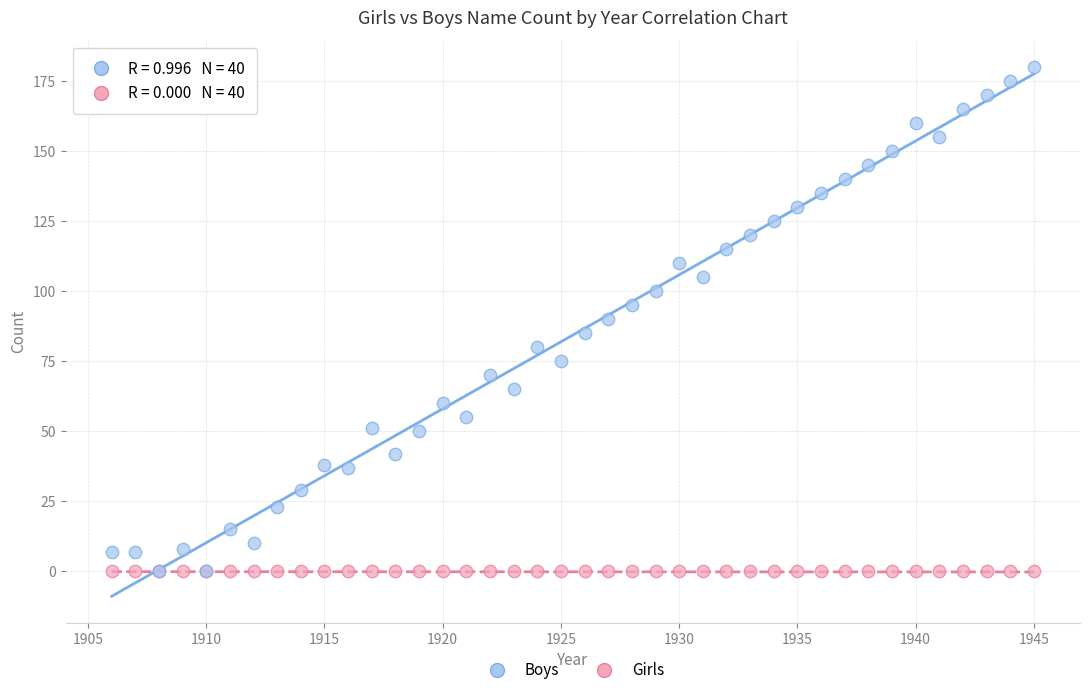

What are all the series names shown in the legend?

Boys, Girls